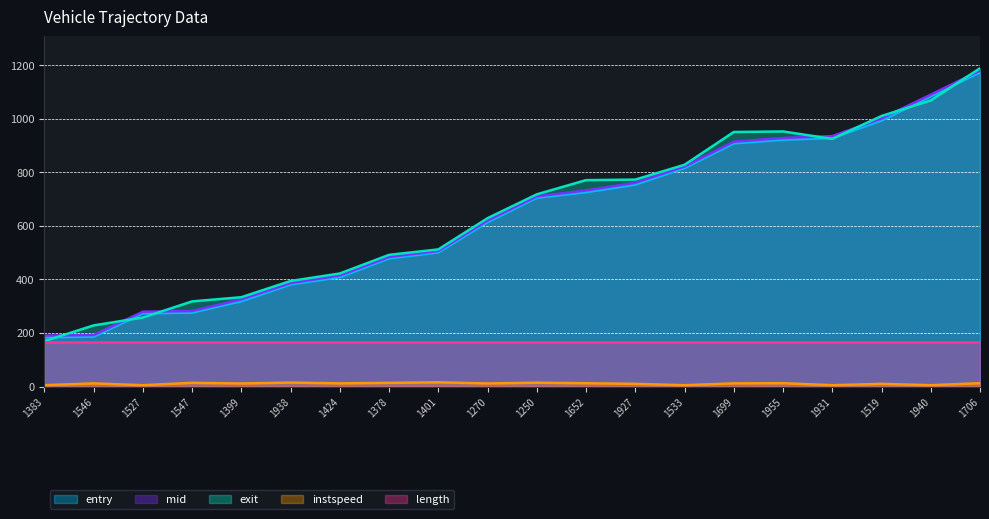

Between 1383 and 1547, which is larger?

1547